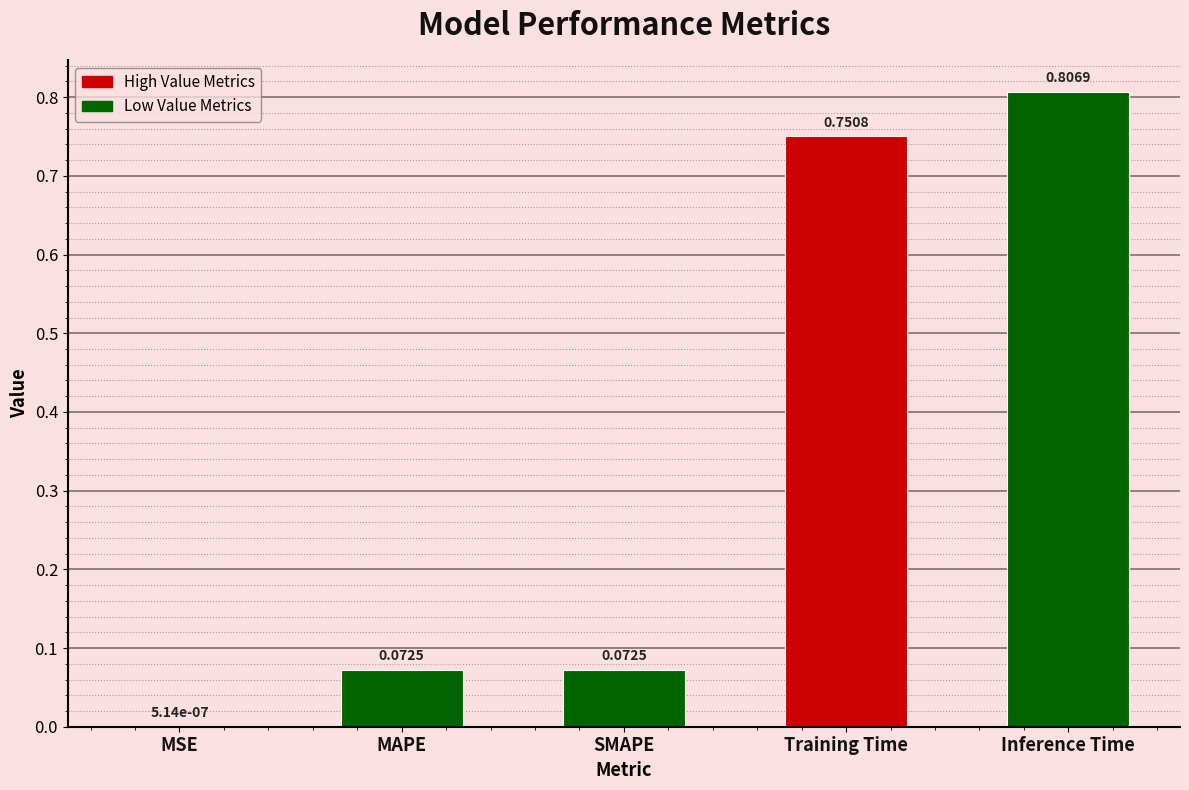

Which has a higher value, Inference Time or MSE?

Inference Time